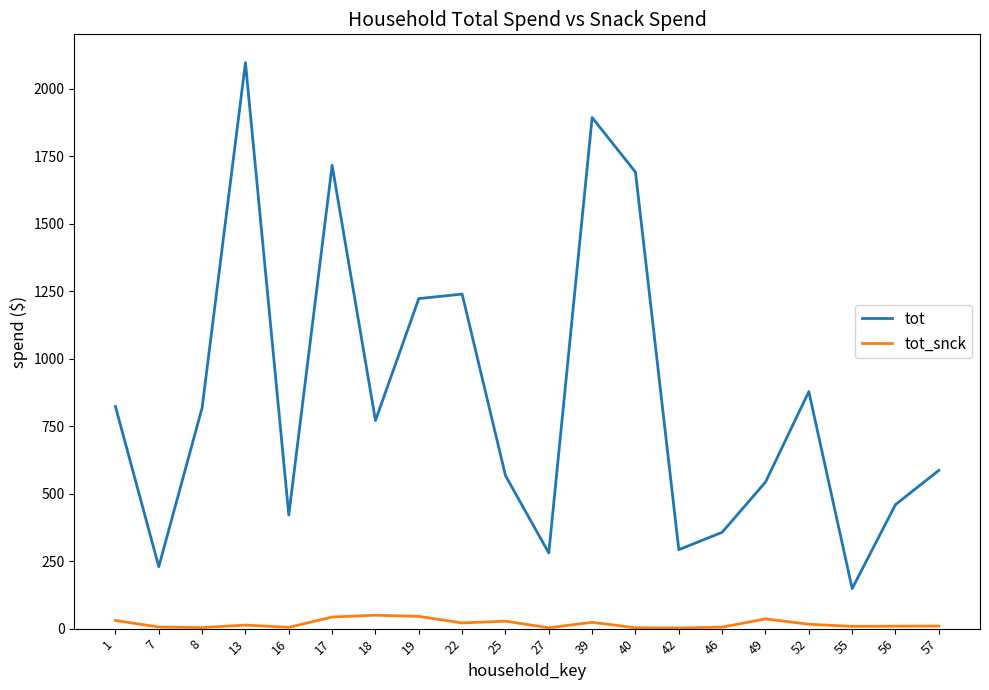

What is the spread (max minus min) of values at 52?

861.8